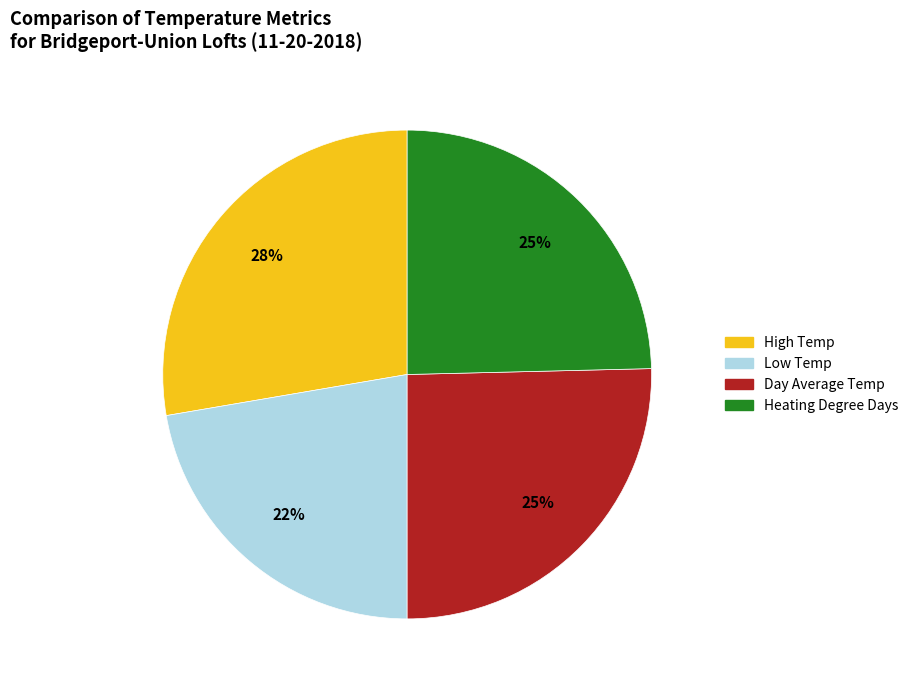

Is there a majority slice in this chart?

No